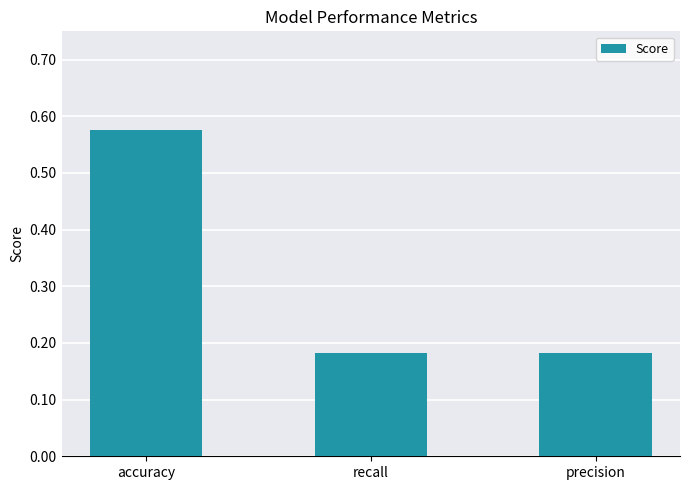

What is the sum of all values?

0.9